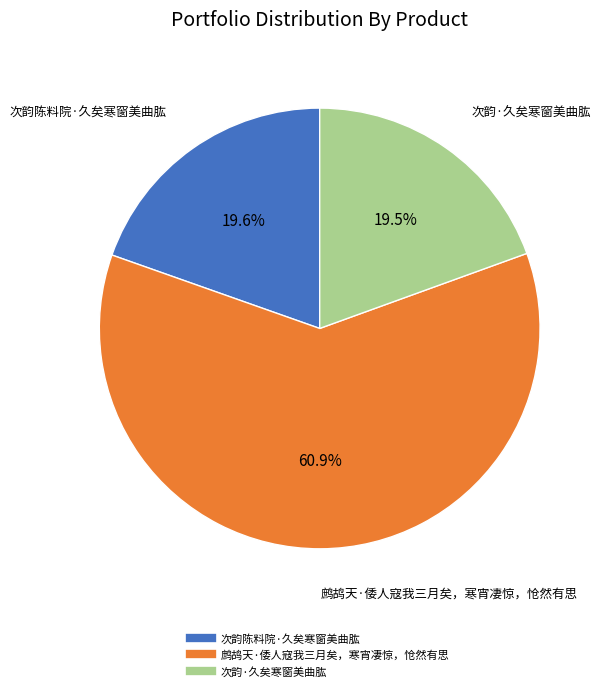

How many segments does this pie chart have?

3